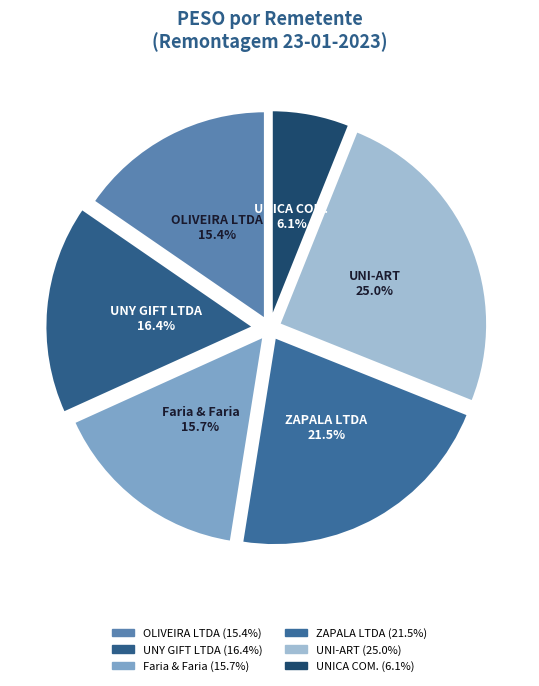

Which has a higher value, UNY GIFT LTDA or UNICA COM.?

UNY GIFT LTDA